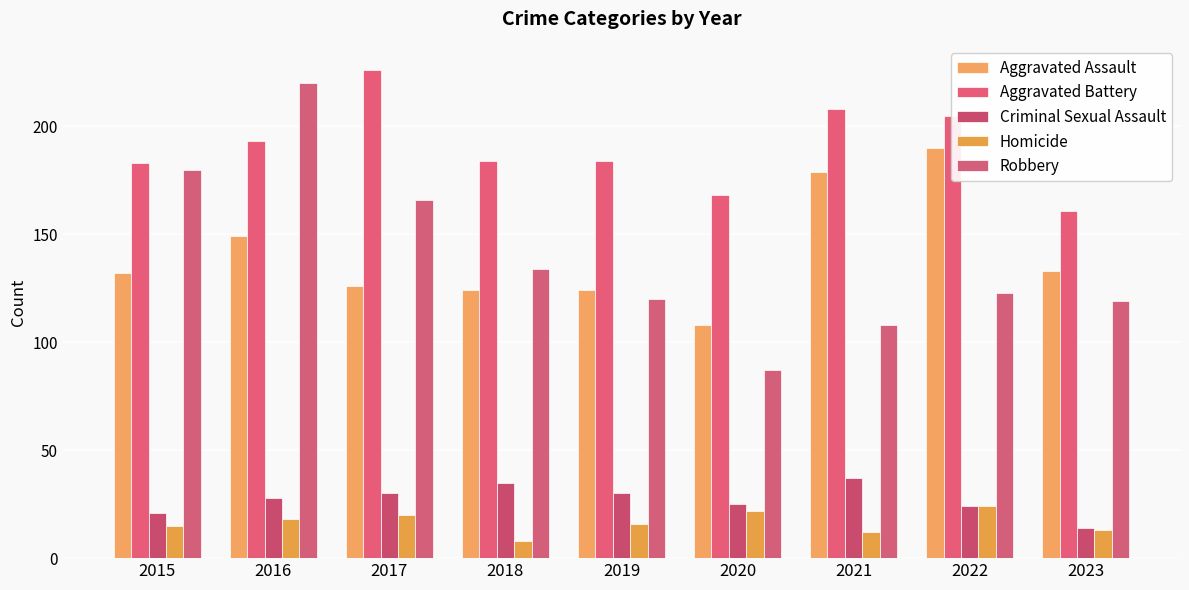

What is the sum of all Criminal Sexual Assault values?

244